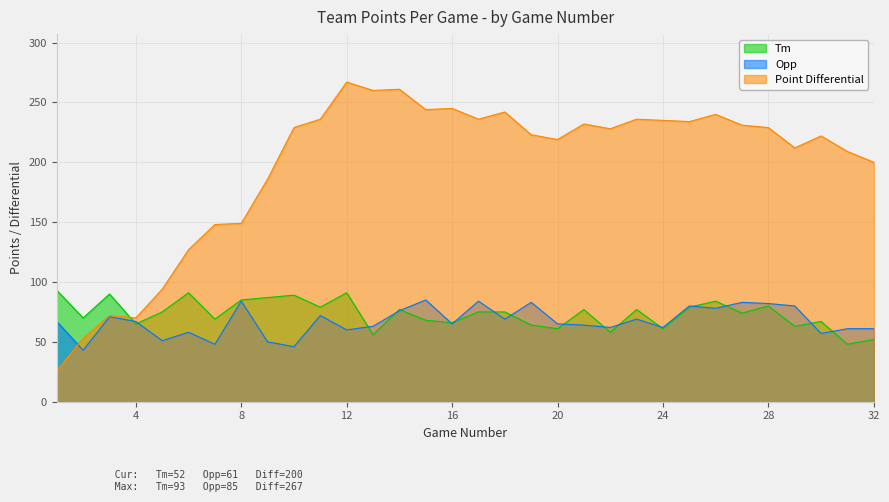

True or false: Point Differential and Tm intersect in this chart.

True